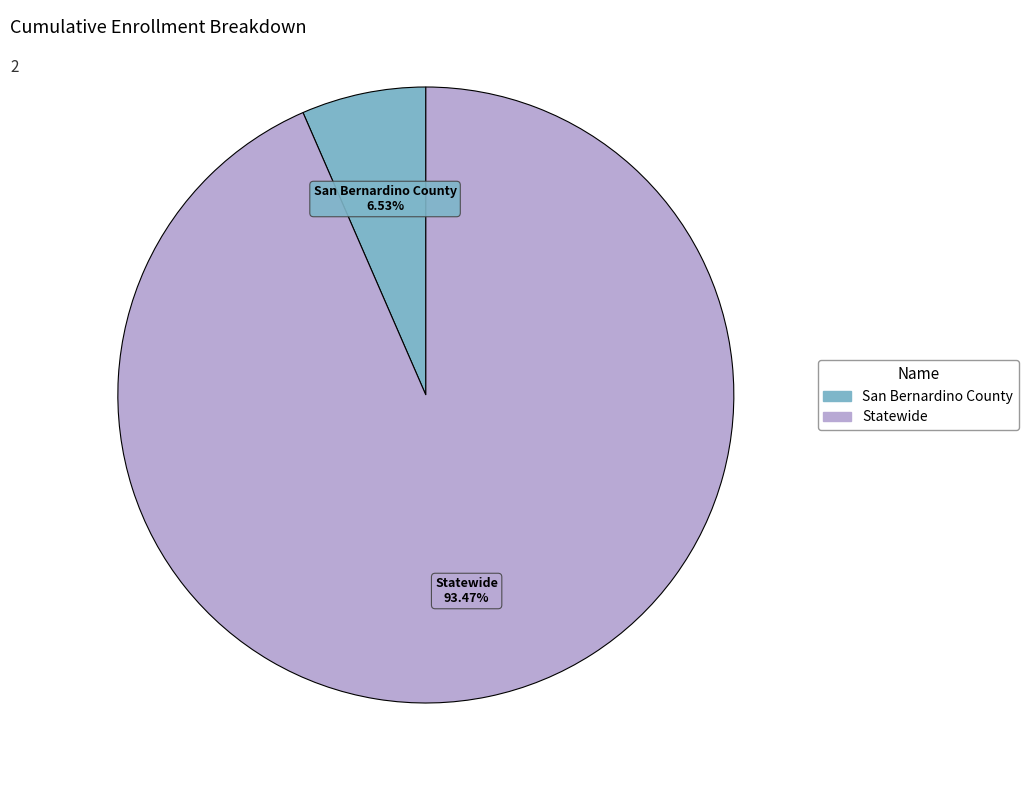

True or false: Statewide accounts for 88% of the total.

False